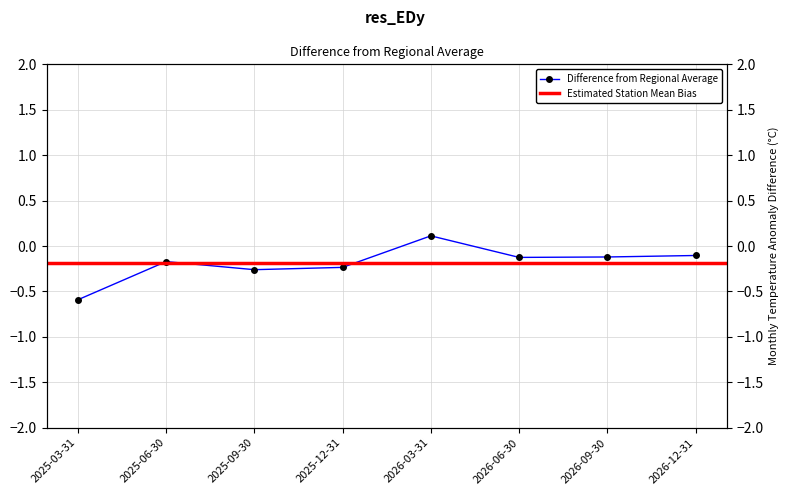

The chart shows a value of -0.2 at 2026-06-30. True or false?

False